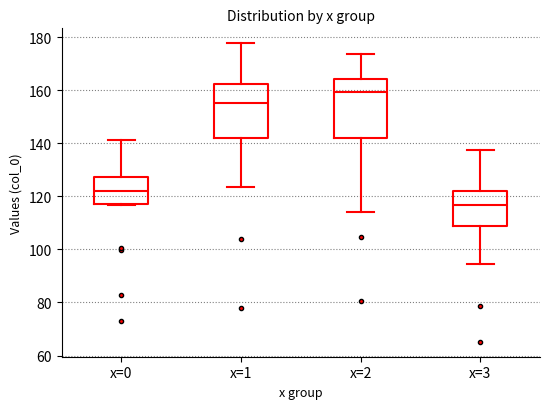

Reading left to right, read every box against the y-axis: the position of its median line, the range the box covers, and the ends of its whiskers. The values are not printed on the chart, so give them approximately, as read against the axis.

x=0: median 122, box 118 to 128, whiskers 116 to 142
x=1: median 156, box 142 to 162, whiskers 124 to 178
x=2: median 160, box 142 to 164, whiskers 114 to 174
x=3: median 116, box 108 to 122, whiskers 94 to 138